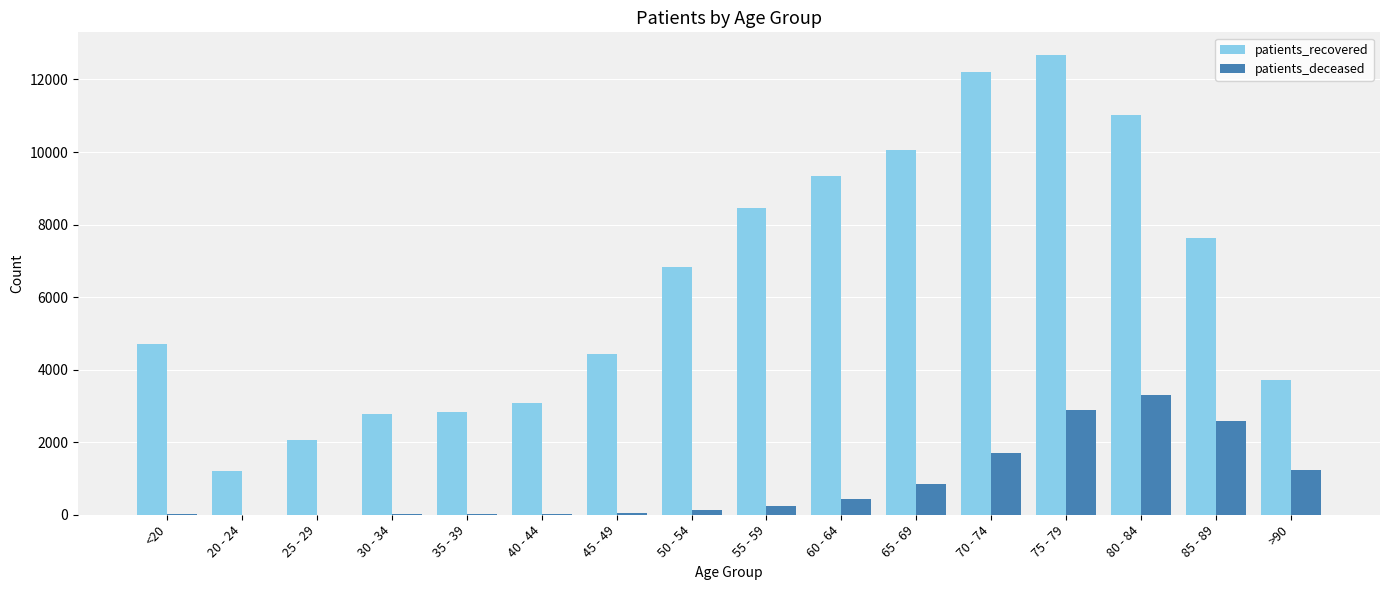

Is the value of patients_recovered at 70 - 74 greater than the value of patients_deceased at 50 - 54?

Yes